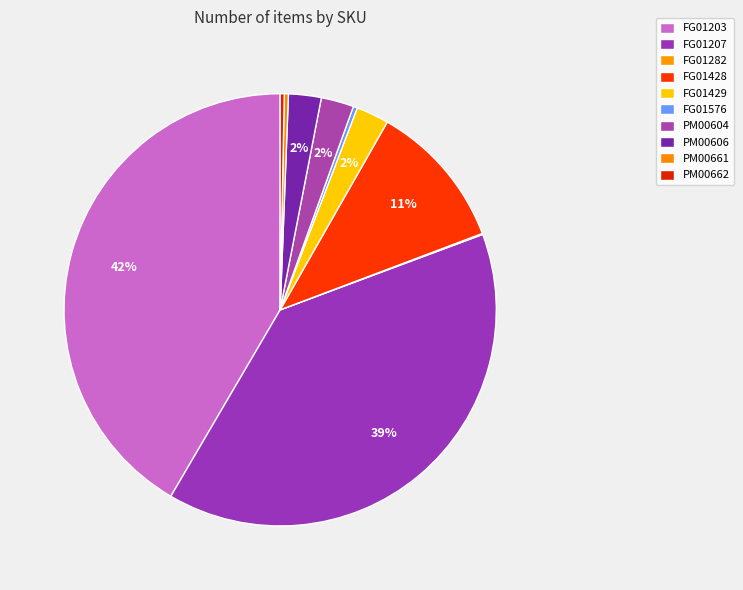

True or false: PM00604 accounts for 2% of the total.

True